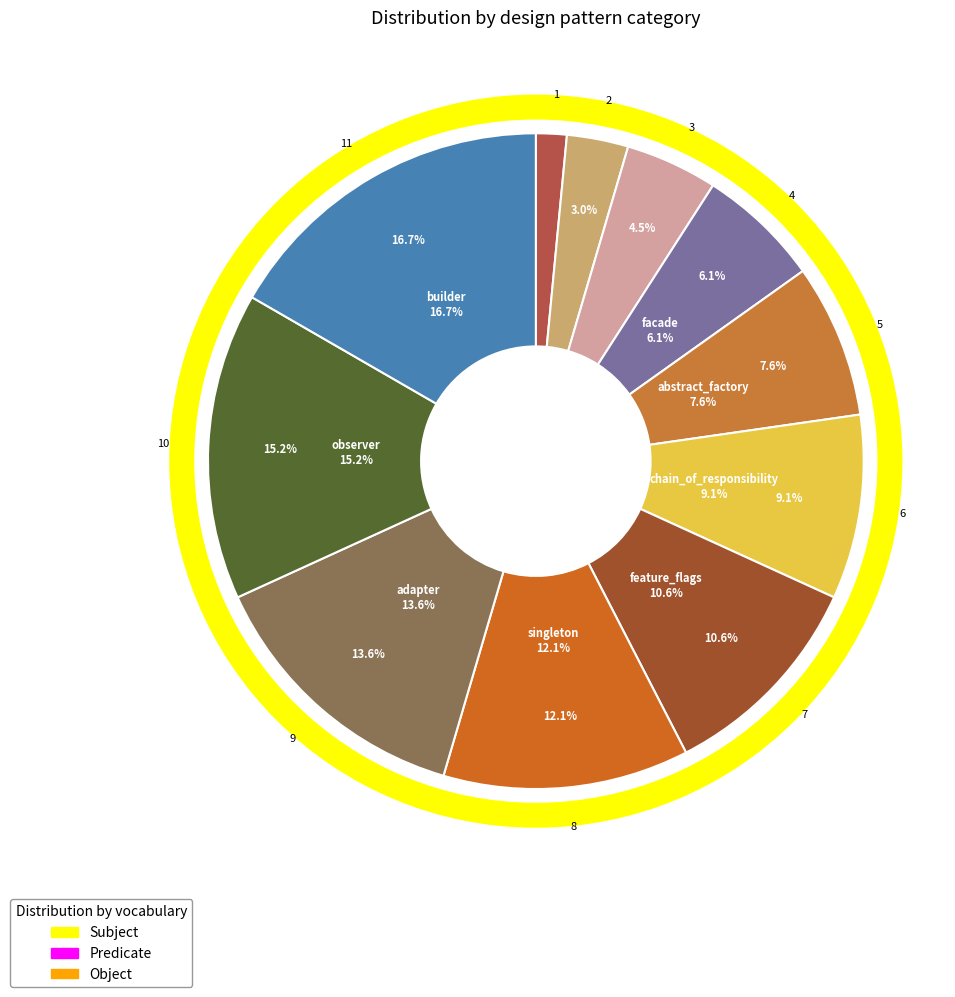

Rank the categories by value from lowest to highest.

decorator, factory, strategy, facade, abstract_factory, chain_of_responsibility, feature_flags, singleton, adapter, observer, builder